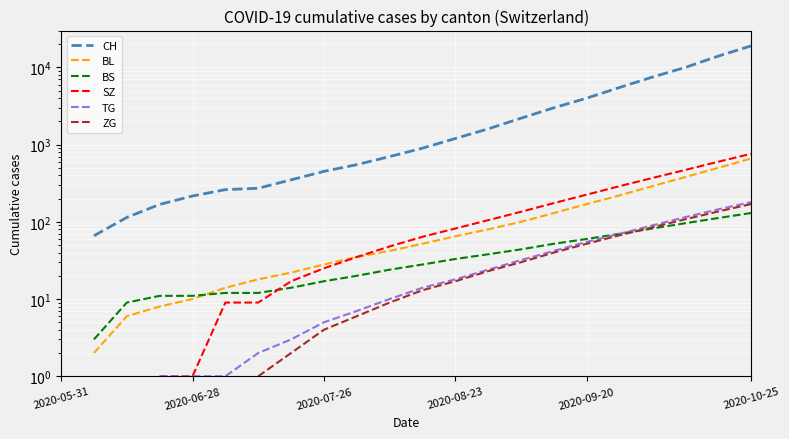

The SZ series shows 4.4 at 7. True or false?

False